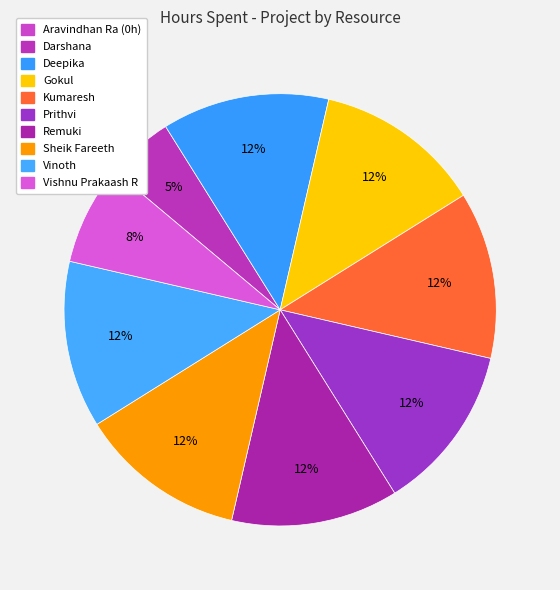

Count the number of slices in the pie.

9